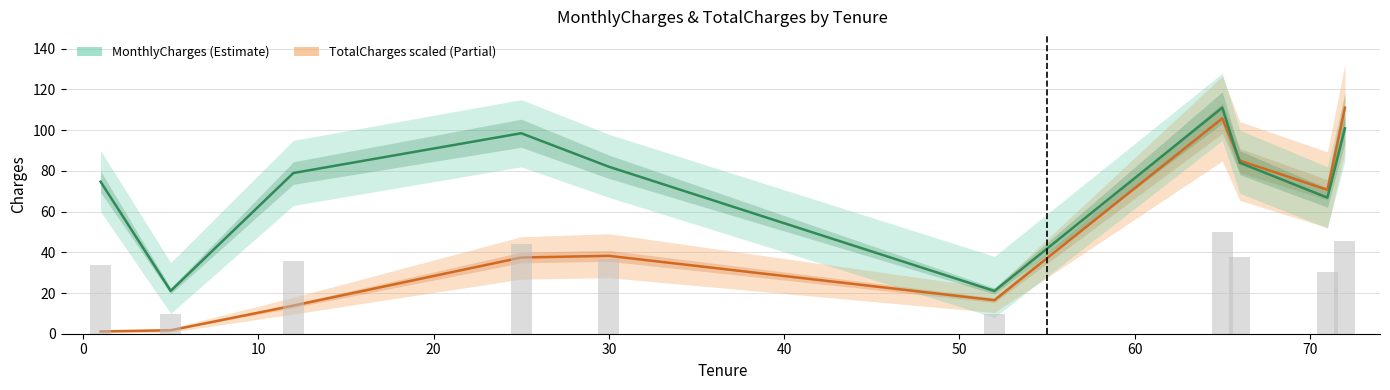

How many values in the TotalCharges (scaled) series exceed 38?

5